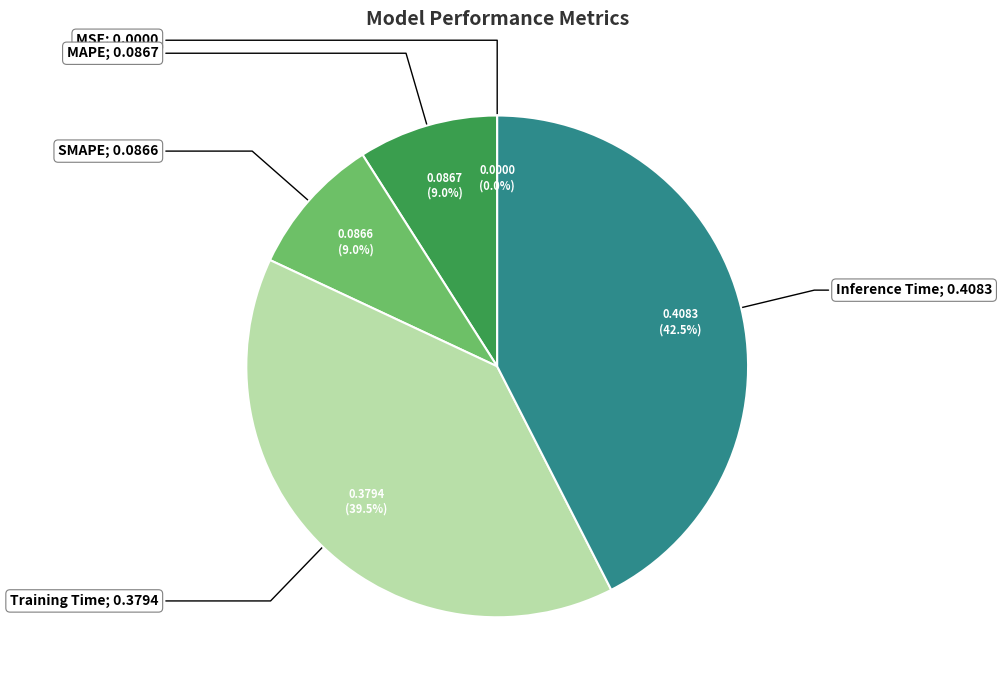

Does any single category account for the majority?

No